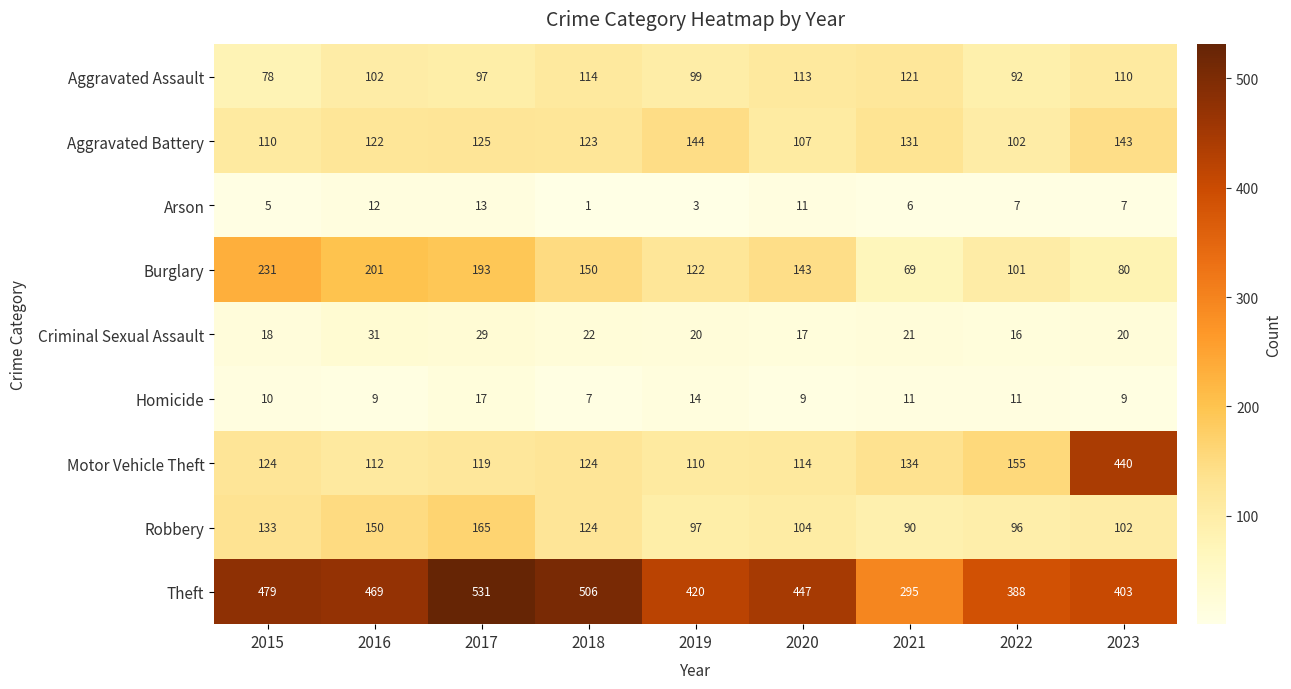

At 2017, list the series in order from largest to smallest.

Theft, Burglary, Robbery, Aggravated Battery, Motor Vehicle Theft, Aggravated Assault, Criminal Sexual Assault, Homicide, Arson